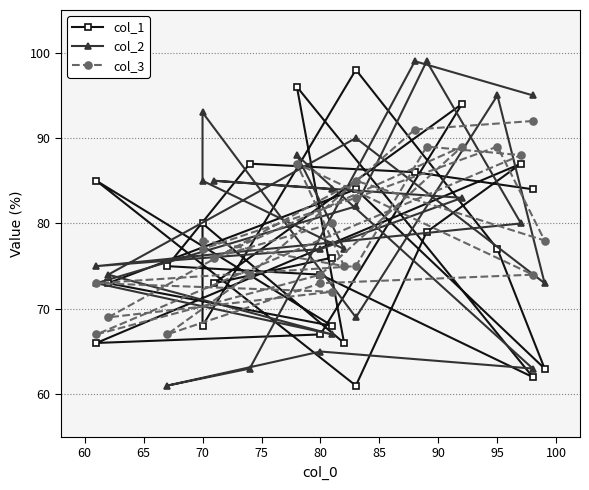

What are all the series names shown in the legend?

col_1, col_2, col_3